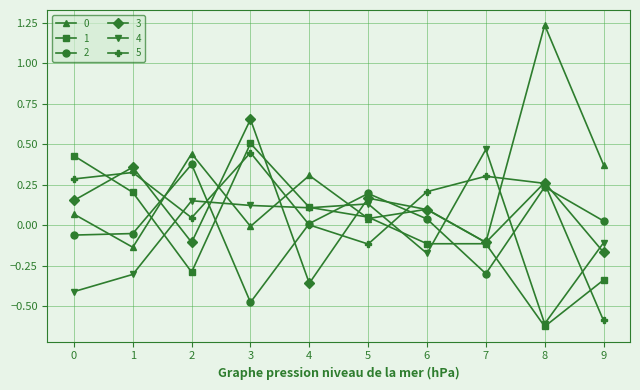

How many lines are shown in the chart?

6